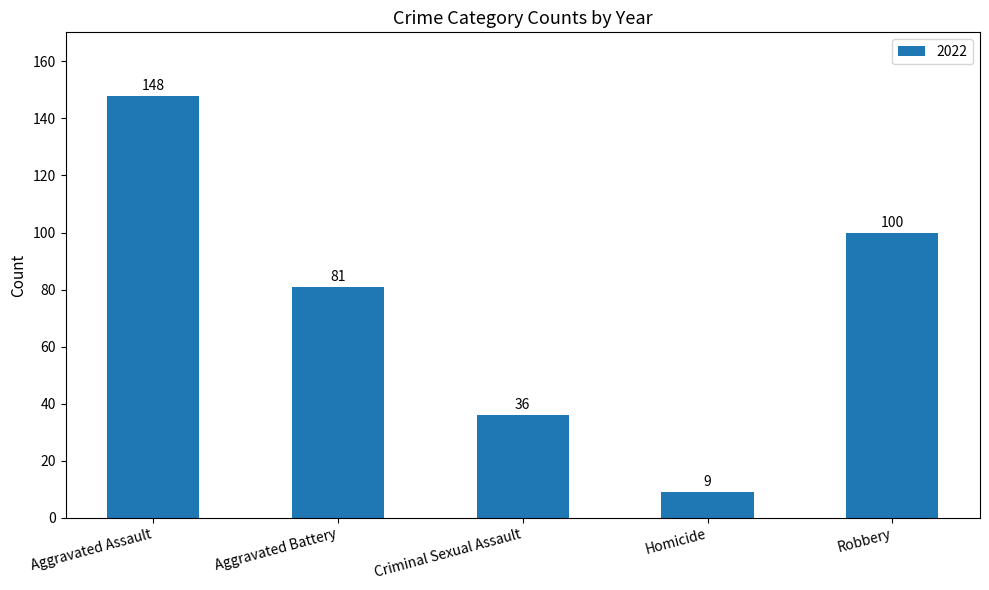

The chart shows a value of 36 at Criminal Sexual Assault. True or false?

True